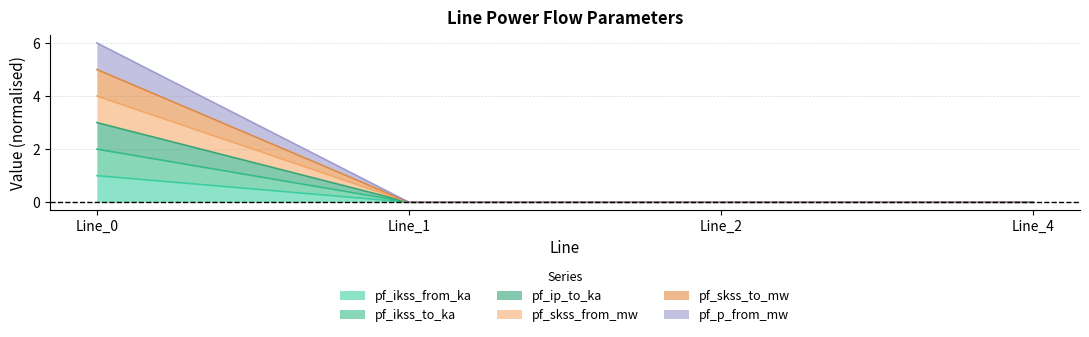

At how many categories does at least one series exceed 4?

1